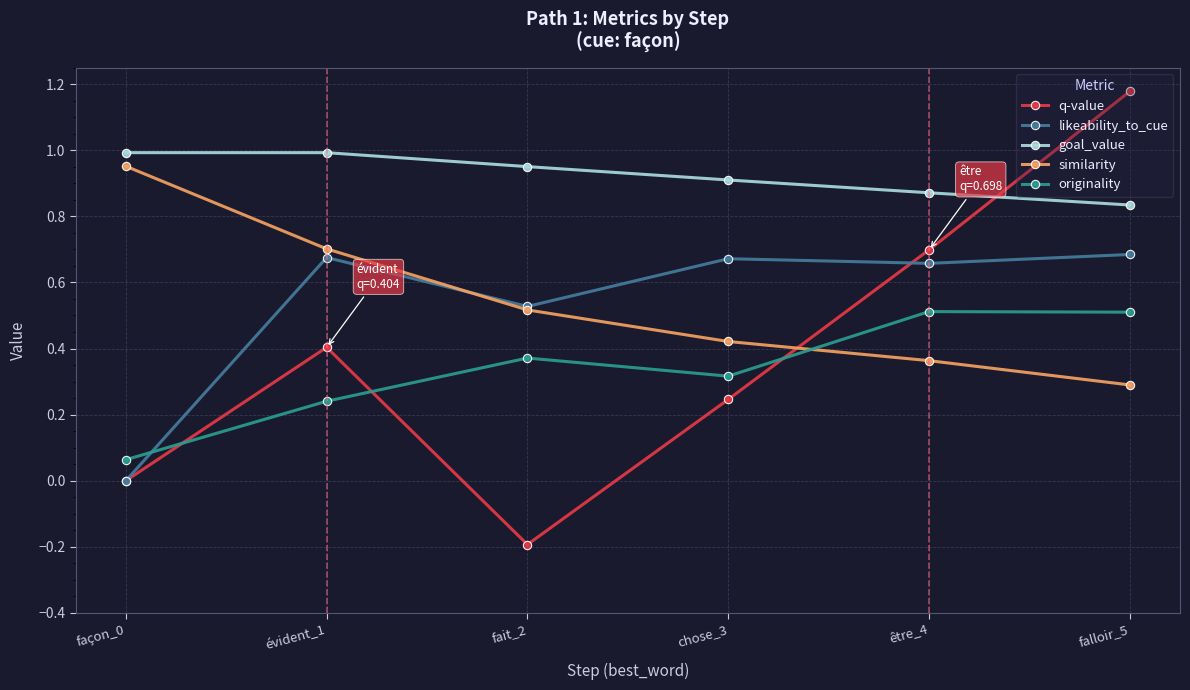

At which category is the sum across all series the highest?

falloir_5